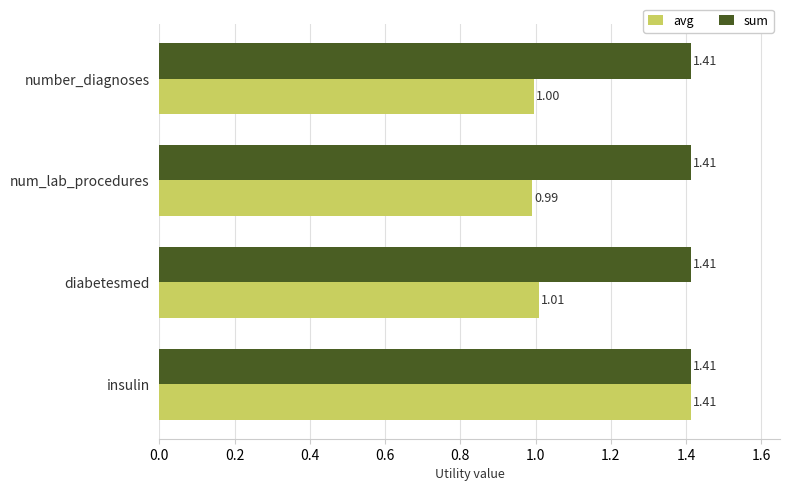

How many values in the avg series exceed 1?

2